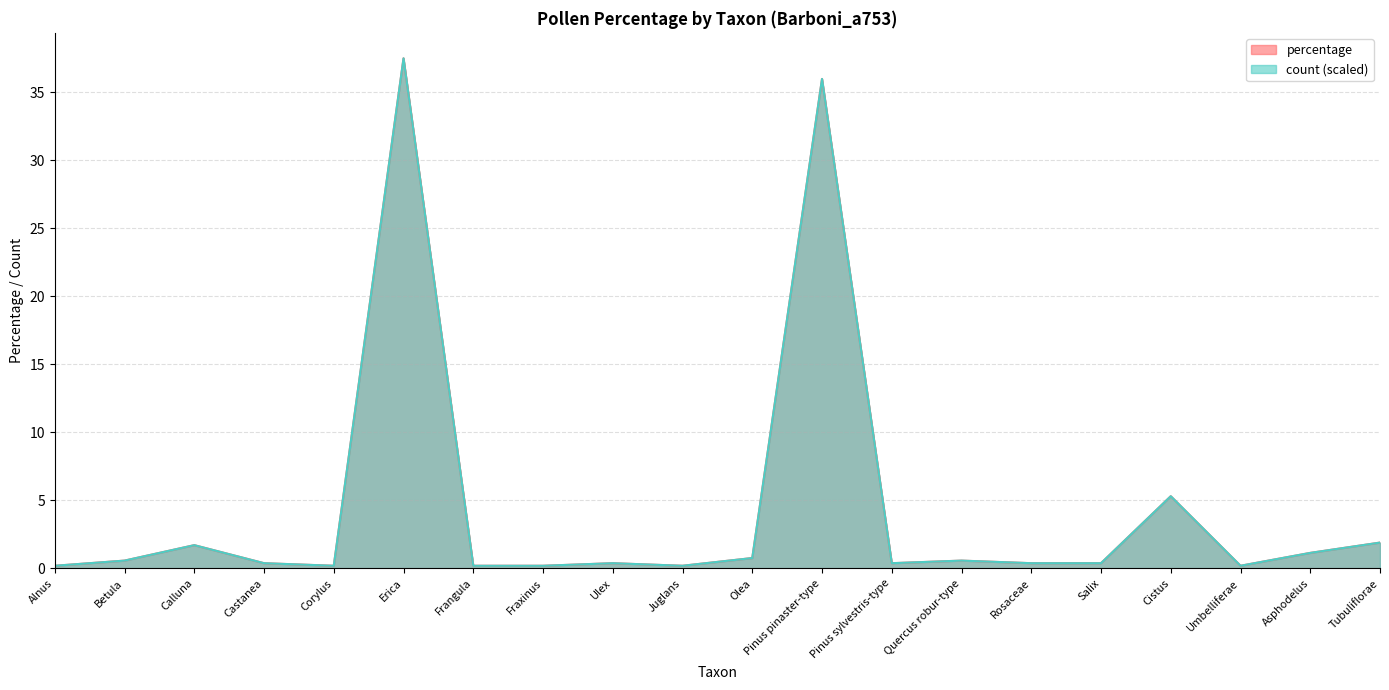

True or false: percentage and count cross at least once.

False